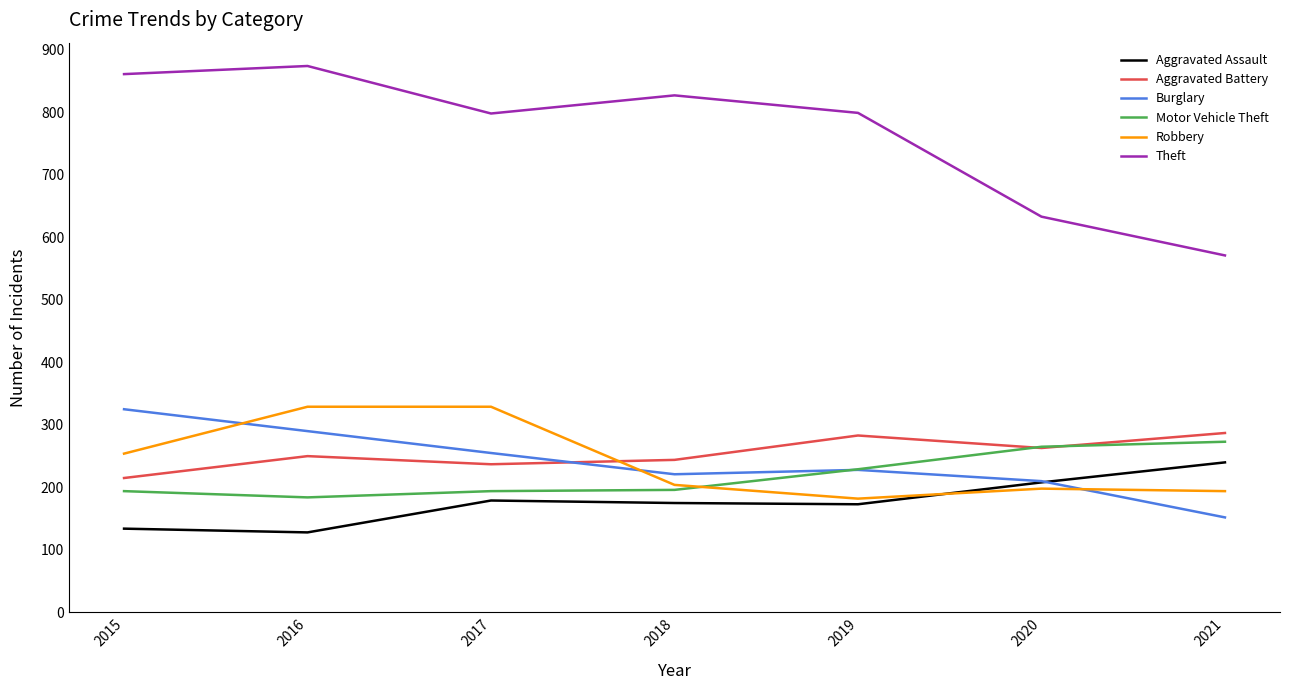

How many interior local peaks does the Aggravated Battery series have?

2